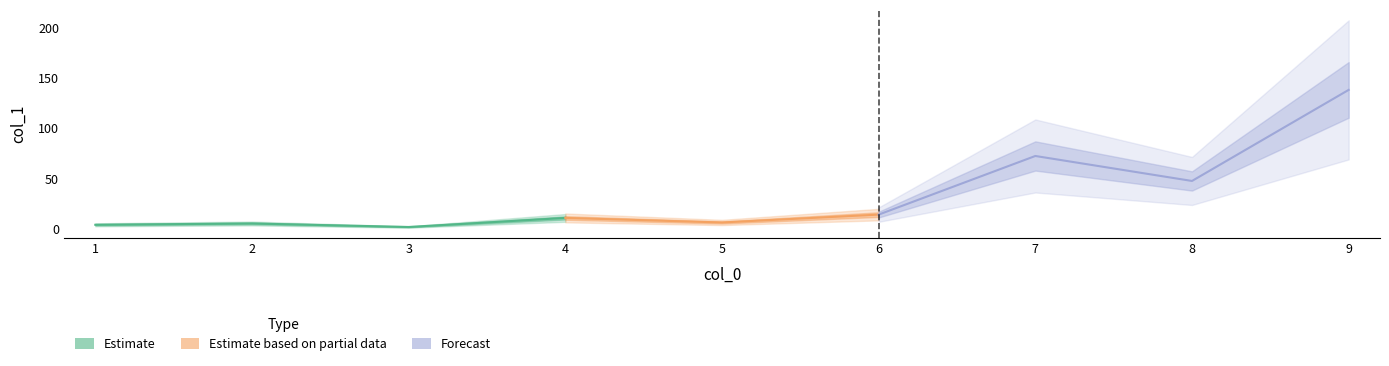

What is the sum of all values?

301.8